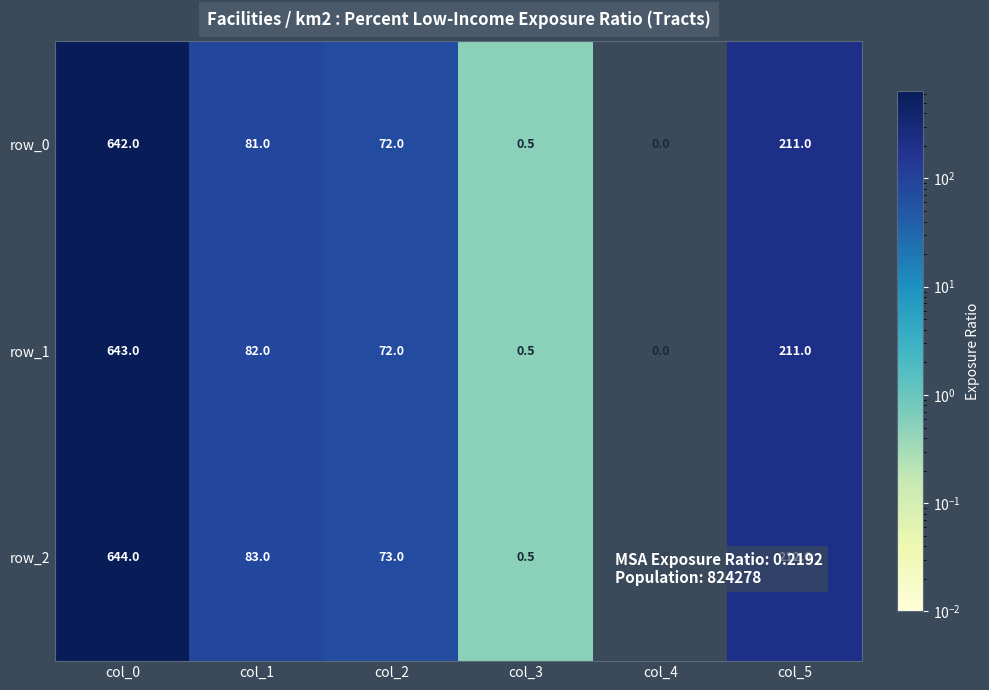

Rank the series by their maximum value, from highest to lowest.

row_2, row_1, row_0